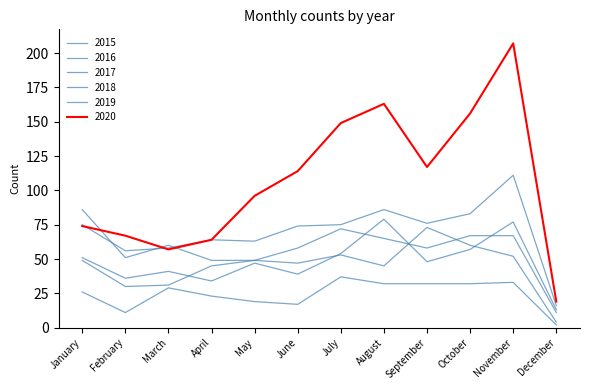

How many values in the 2019 series are below 49?

6